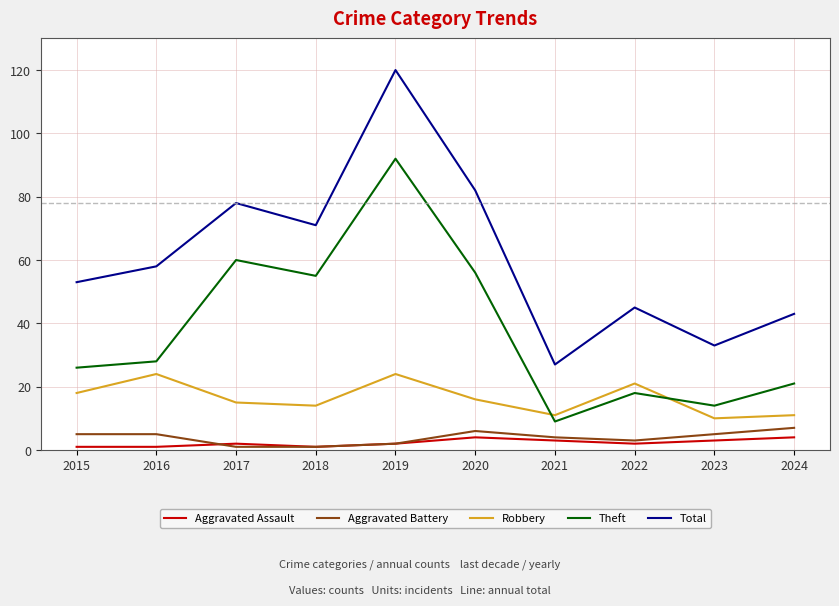

Between 2016 and 2019, which series saw the biggest shift?

Theft